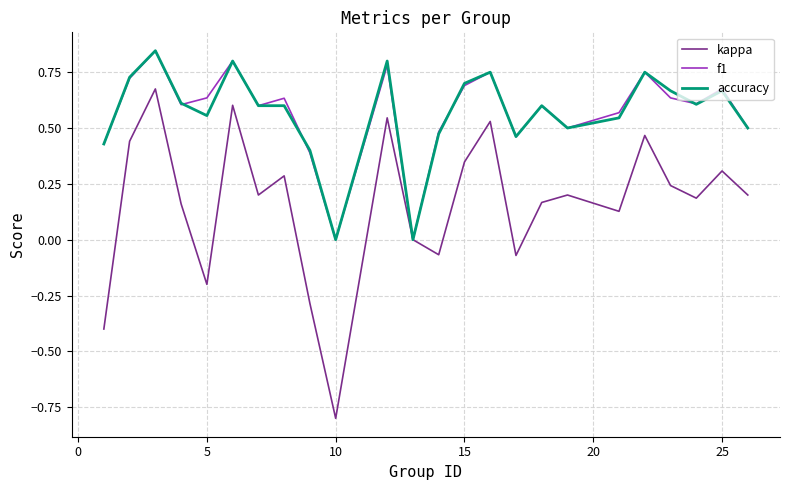

How many categories are shown in the chart?

24